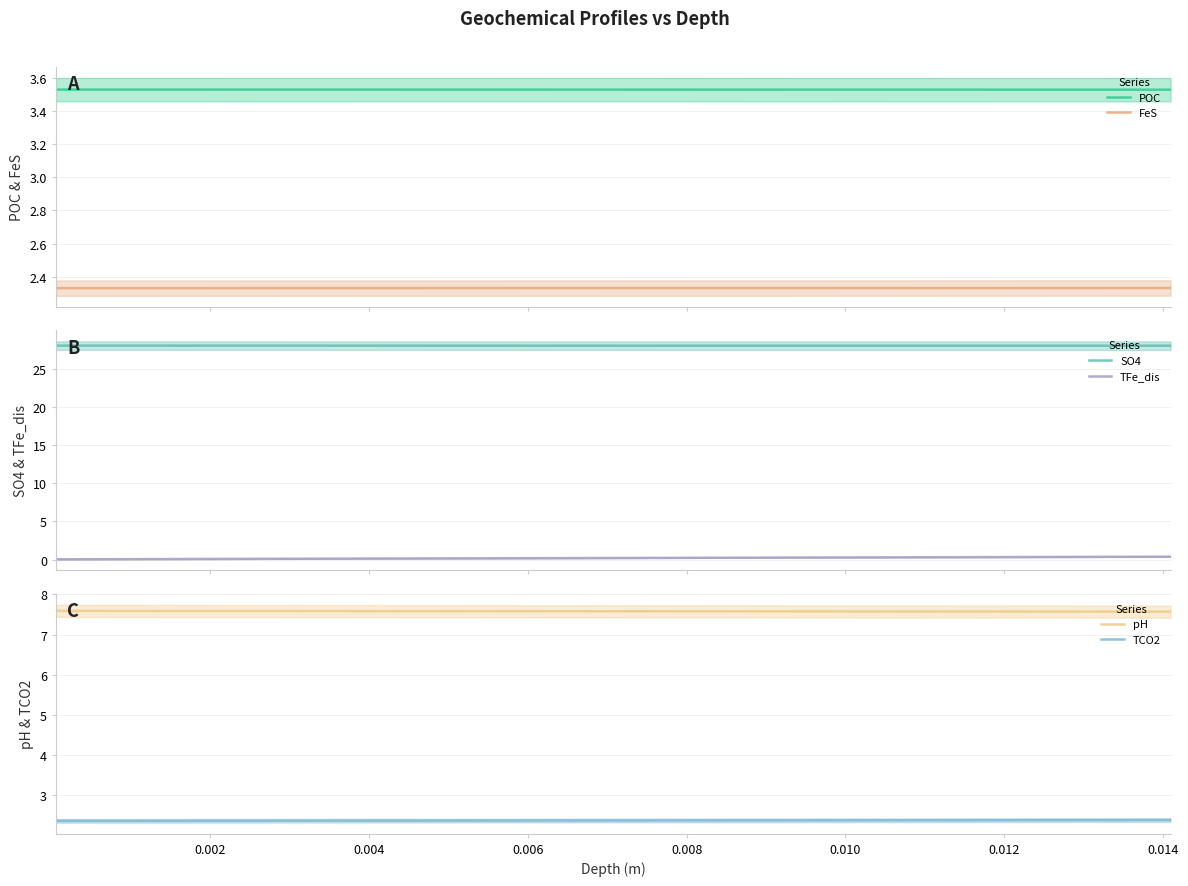

True or false: POC and FeS intersect in this chart.

False